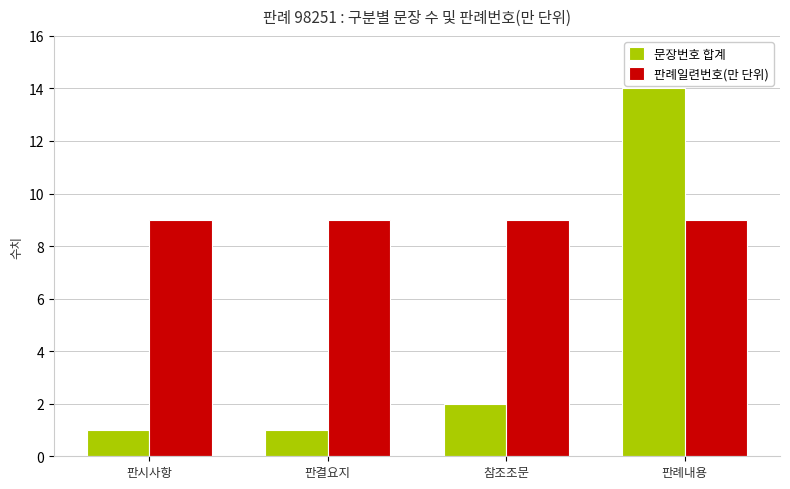

Reading left to right, extract all data points from this chart.

문장번호 합계: 판시사항=1	판결요지=1	참조조문=2	판례내용=14
판례일련번호(만 단위): 판시사항=9	판결요지=9	참조조문=9	판례내용=9